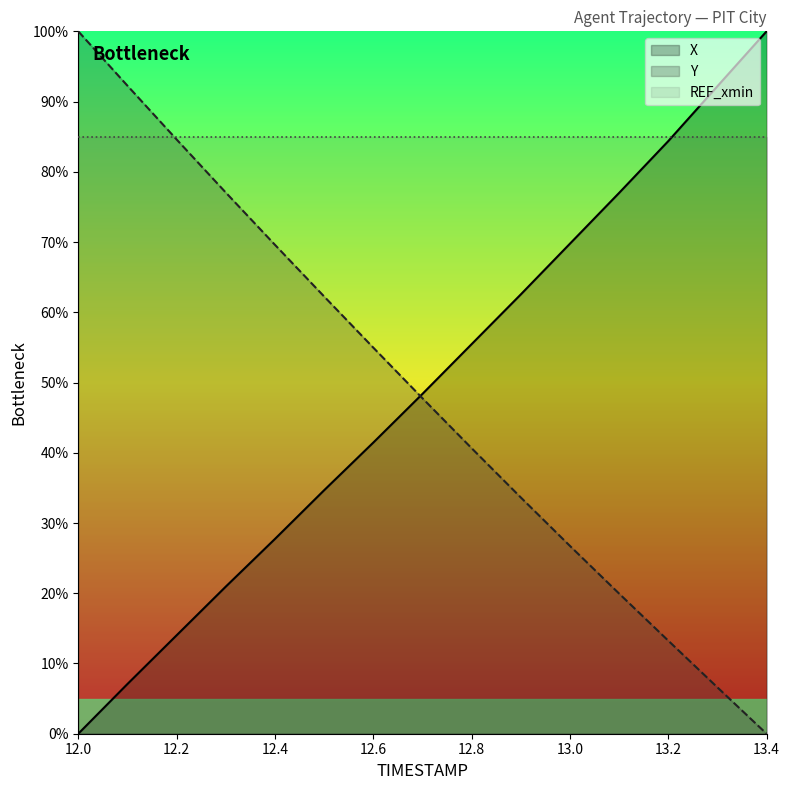

What is the difference between the second highest and second lowest values in the X series?

85.1